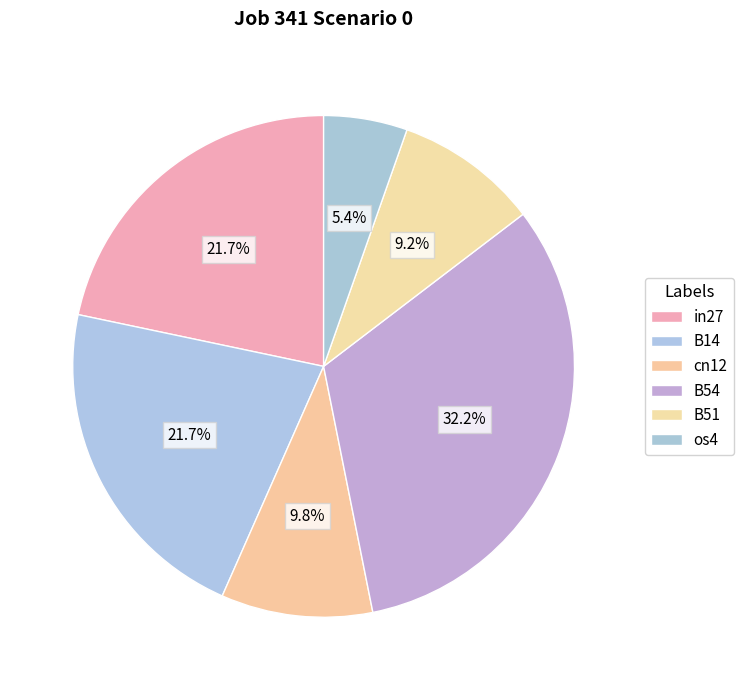

Count the number of slices in the pie.

6